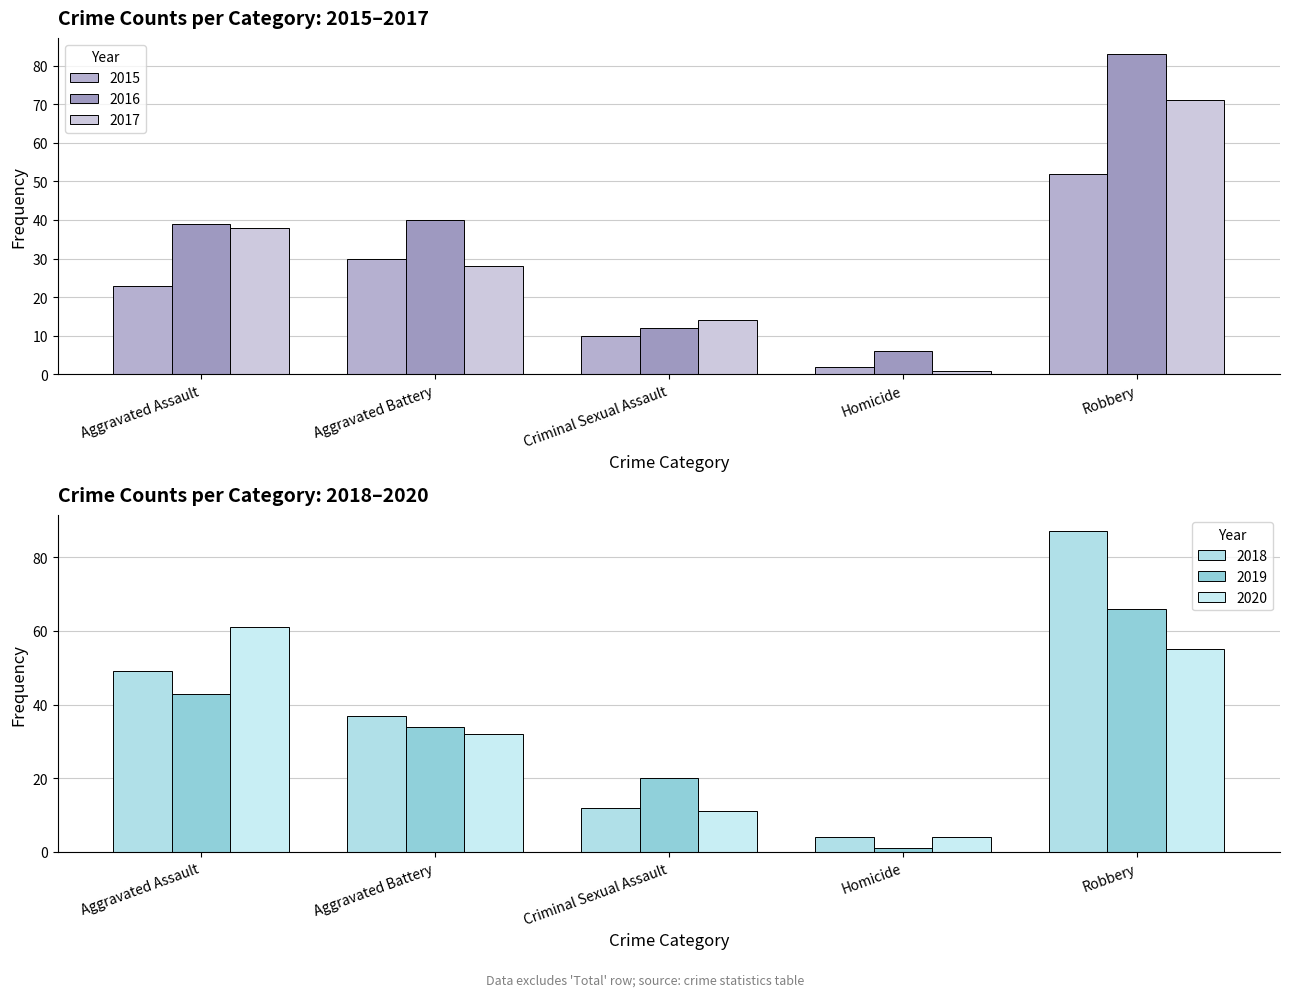

What is the minimum value for 2019?

1